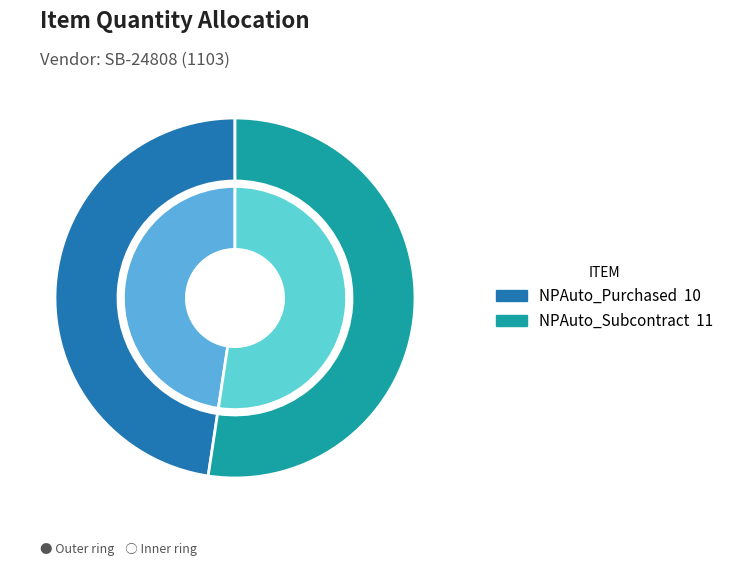

To the nearest percent, what portion does NPAuto_Purchased represent?

48%